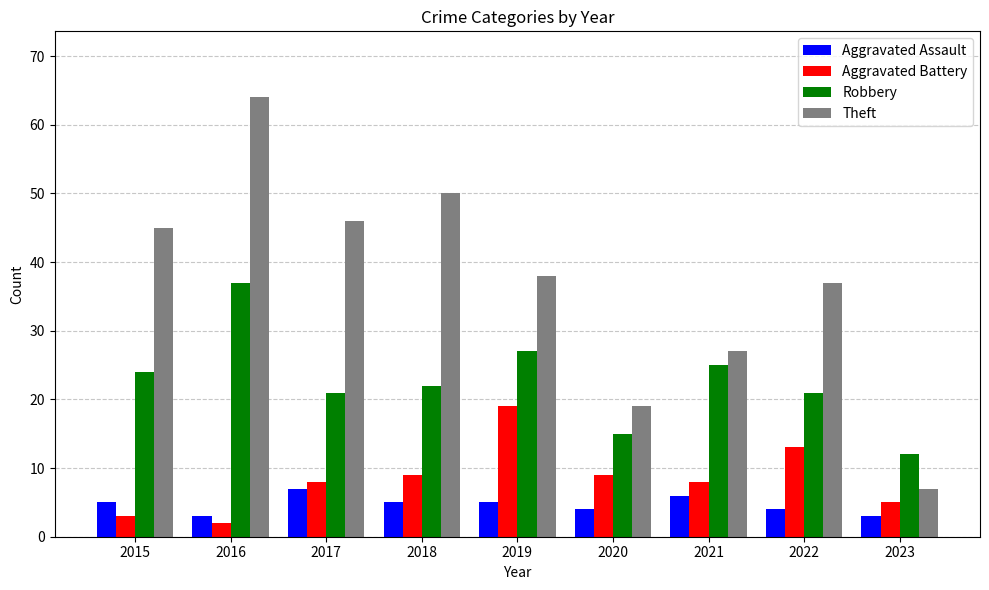

What is the difference between the second highest and second lowest values in the Aggravated Battery series?

10